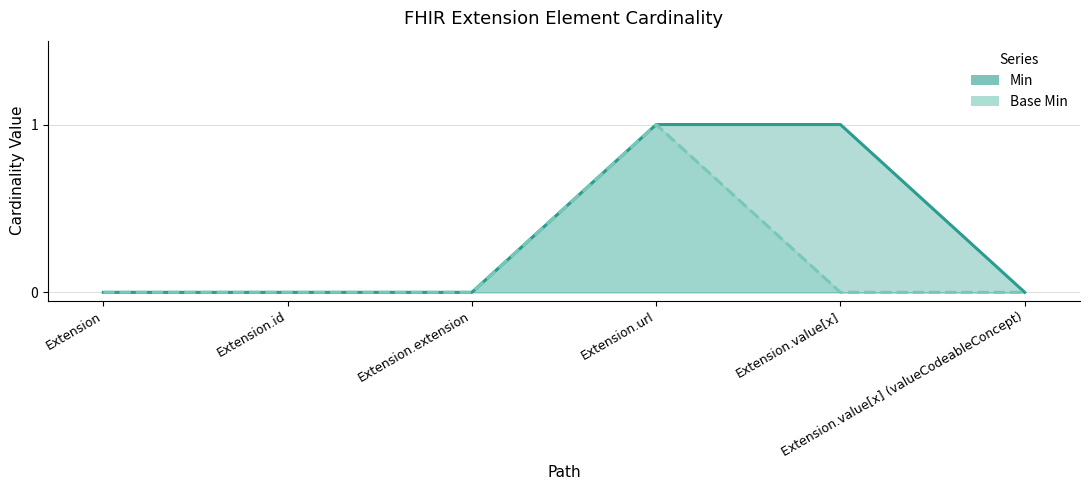

Which series has the widest spread of values?

Min